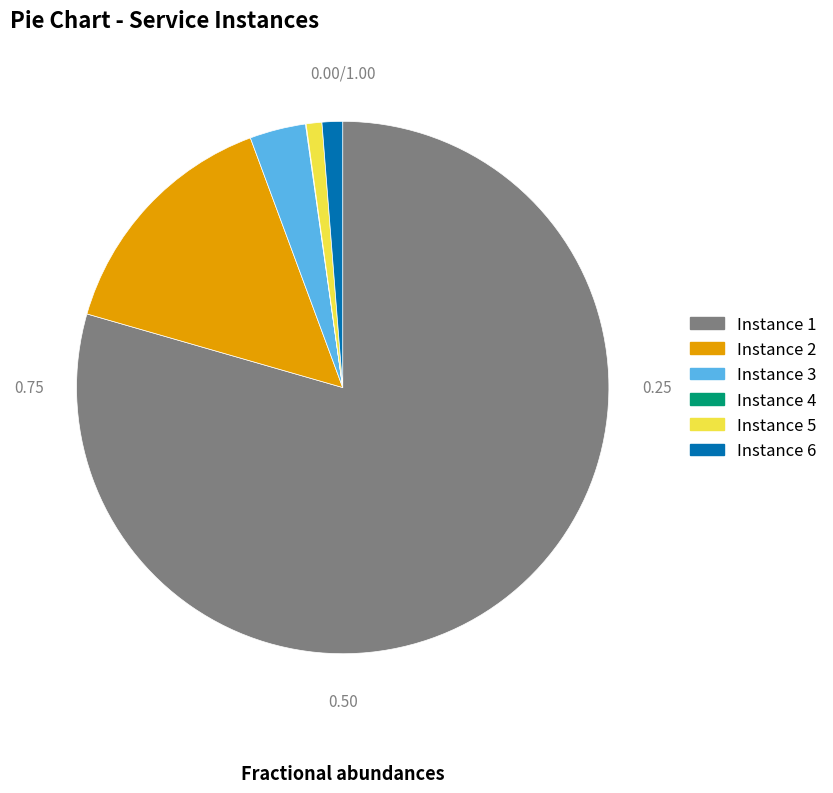

Which category has the biggest portion of the pie?

Instance 1